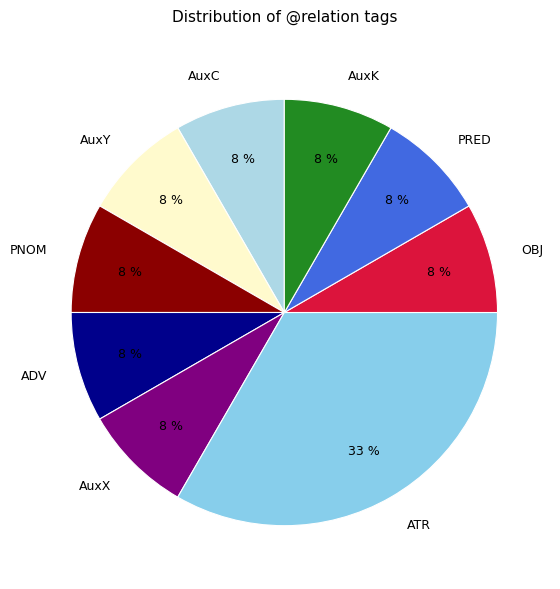

Is AuxX the majority of the pie?

No